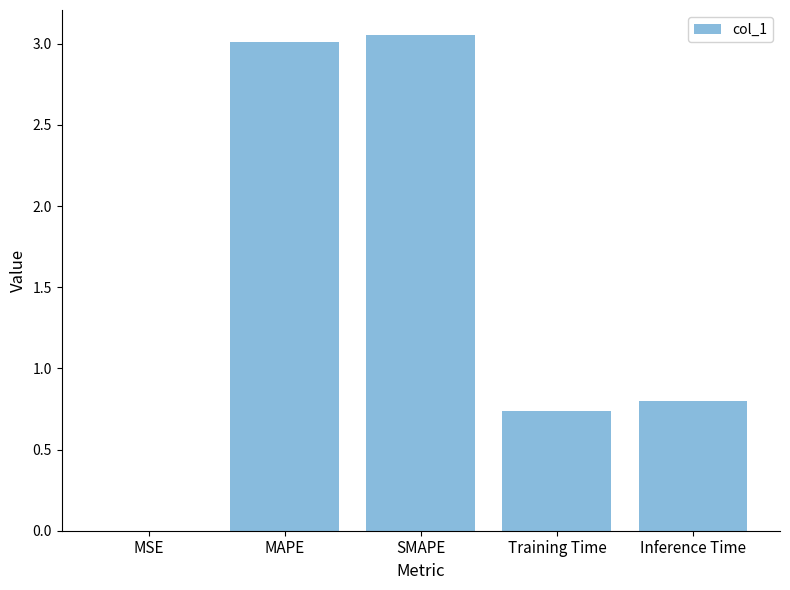

What is the sum of the values at Inference Time and SMAPE?

3.9